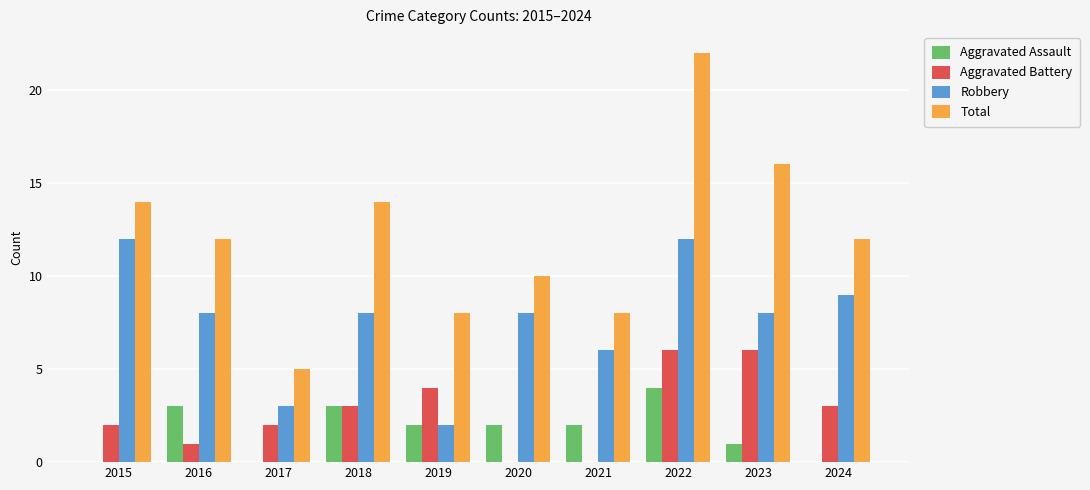

Between 2020 and 2022, which series saw the biggest shift?

Total